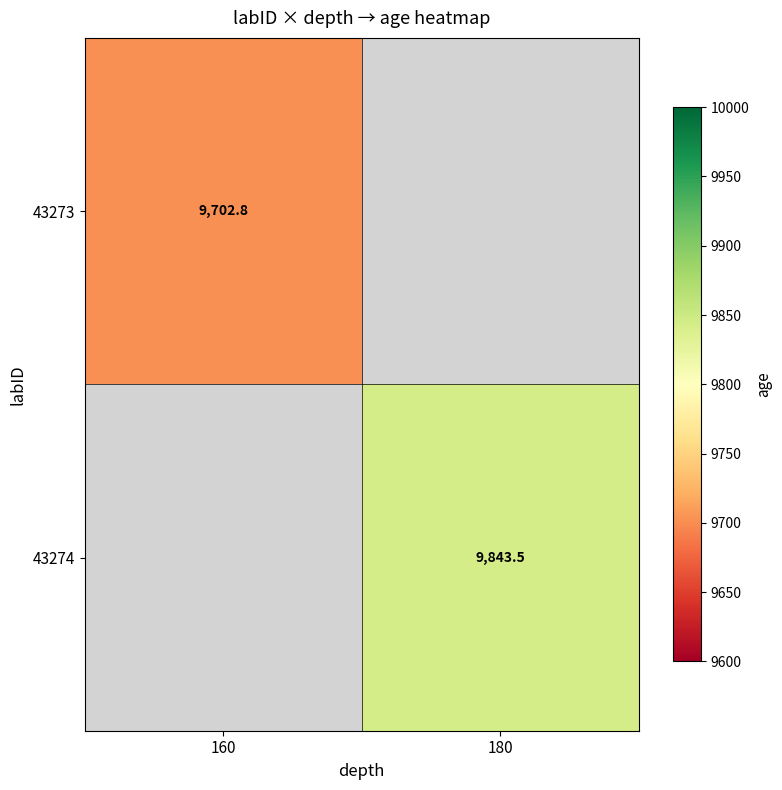

How many distinct data groups are displayed?

2